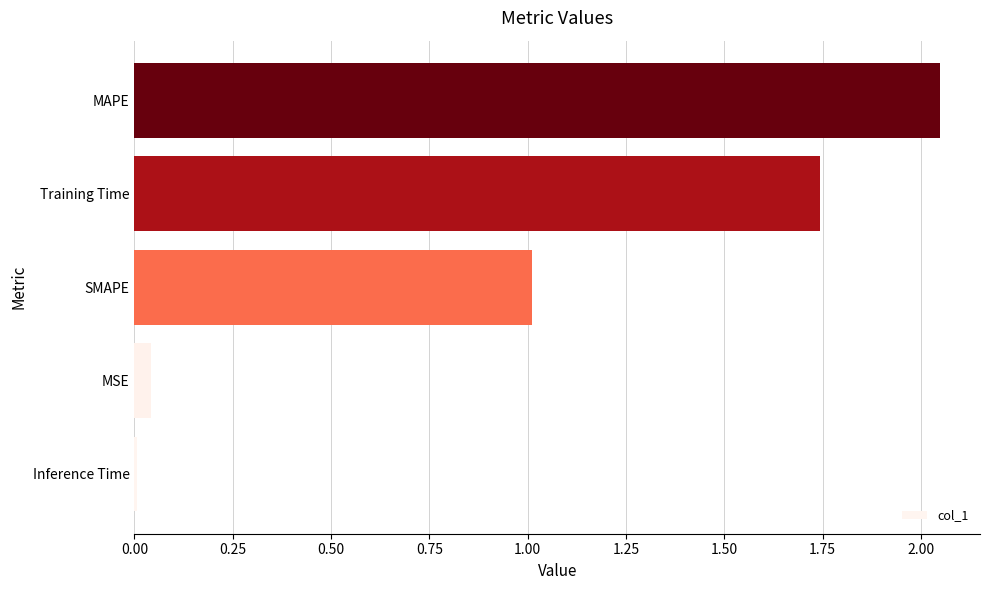

Read the value at SMAPE.

1.0